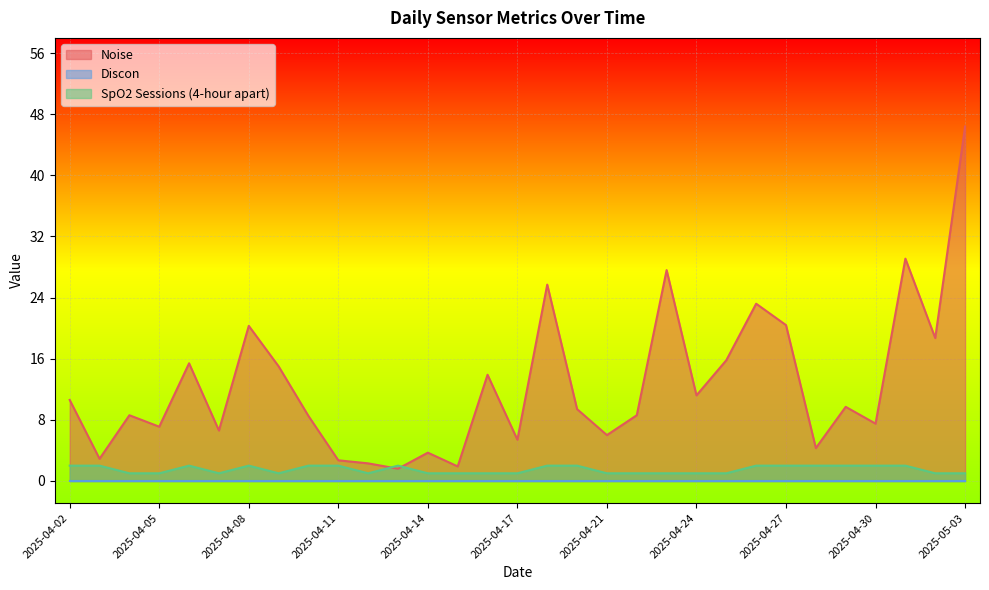

True or false: Noise and SpO2 Sessions (4-hour apart) cross at least once.

True